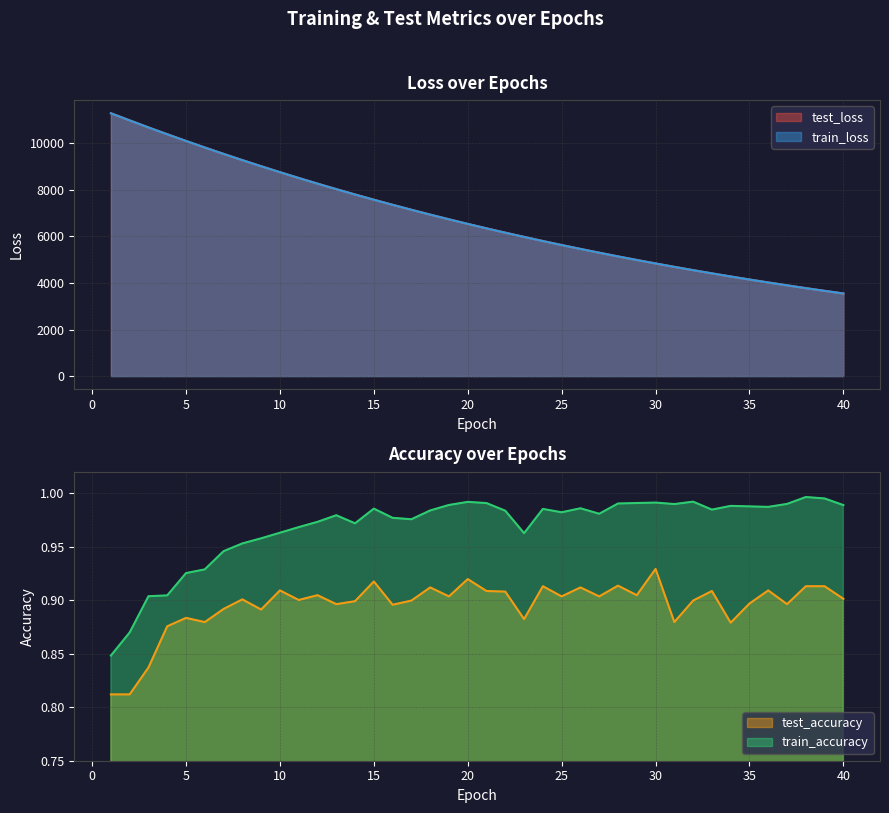

True or false: test_loss and train_loss intersect in this chart.

False